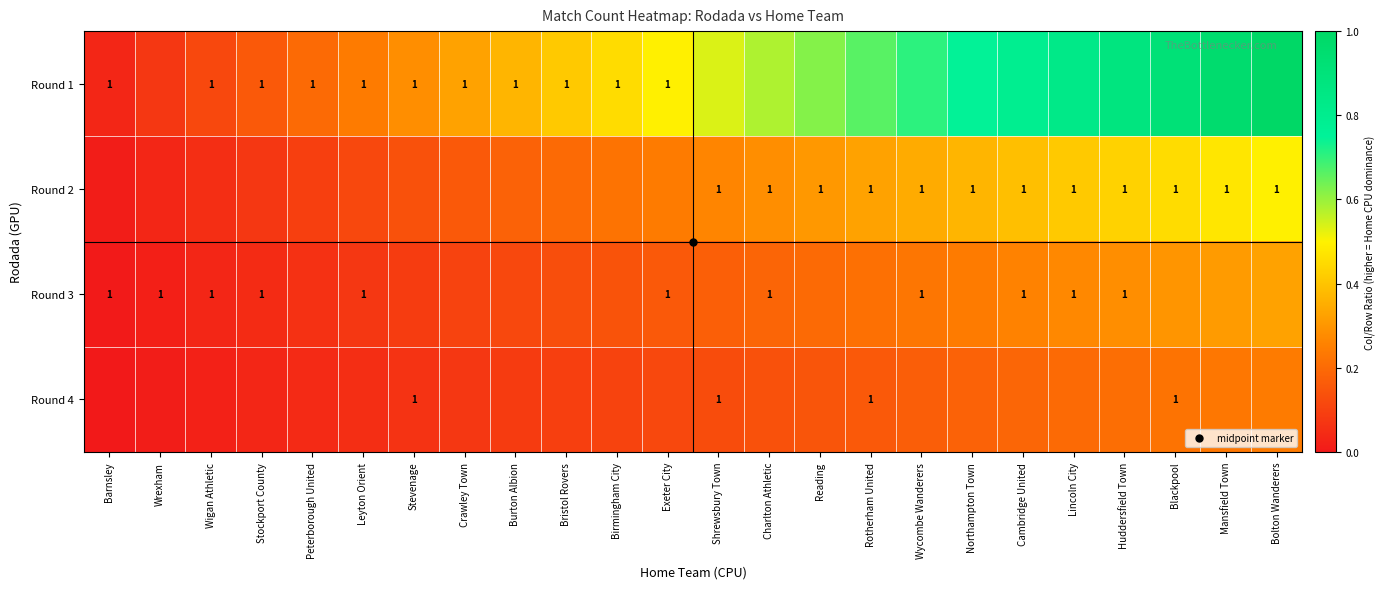

At how many categories does at least one series exceed 0?

24